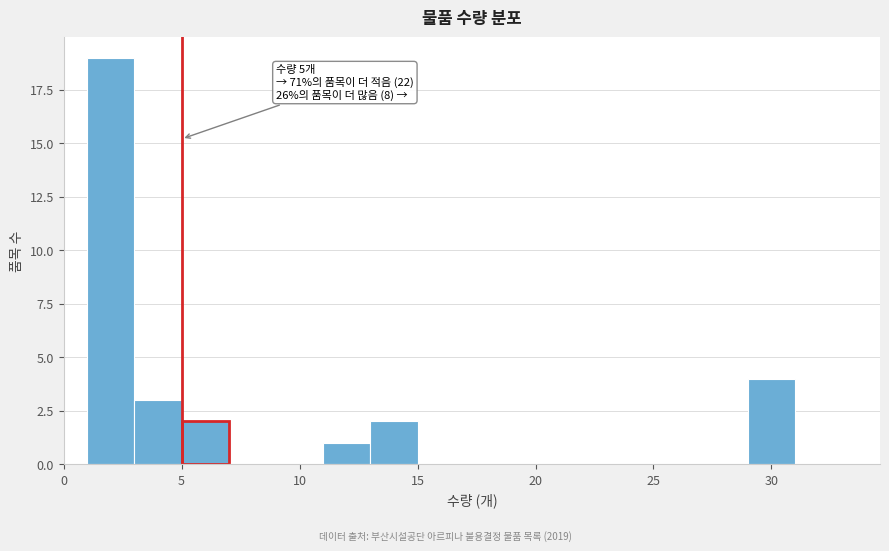

Over which range of the x-axis is the bar tallest?

1 to 3